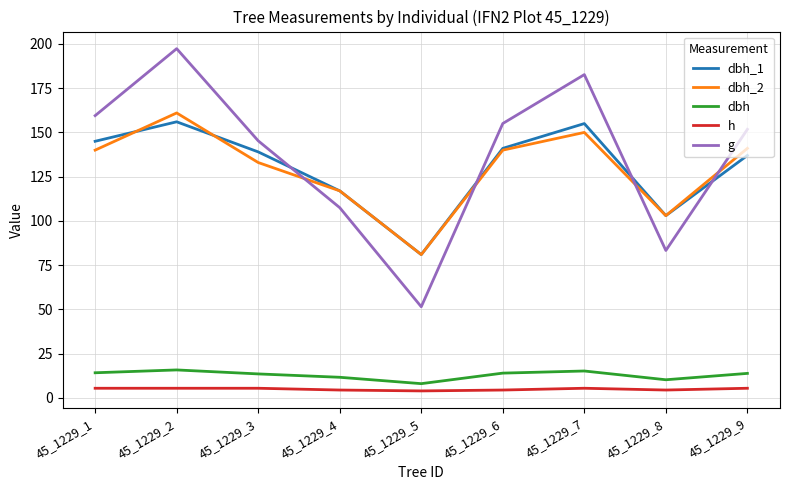

Which label corresponds to the largest value in the chart?

45_1229_2